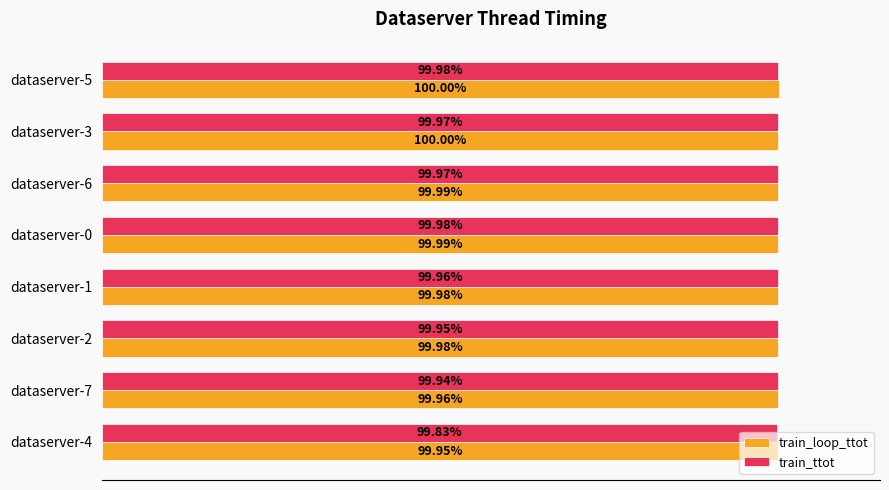

Rank the series by their maximum value, from highest to lowest.

train_loop_ttot, train_ttot